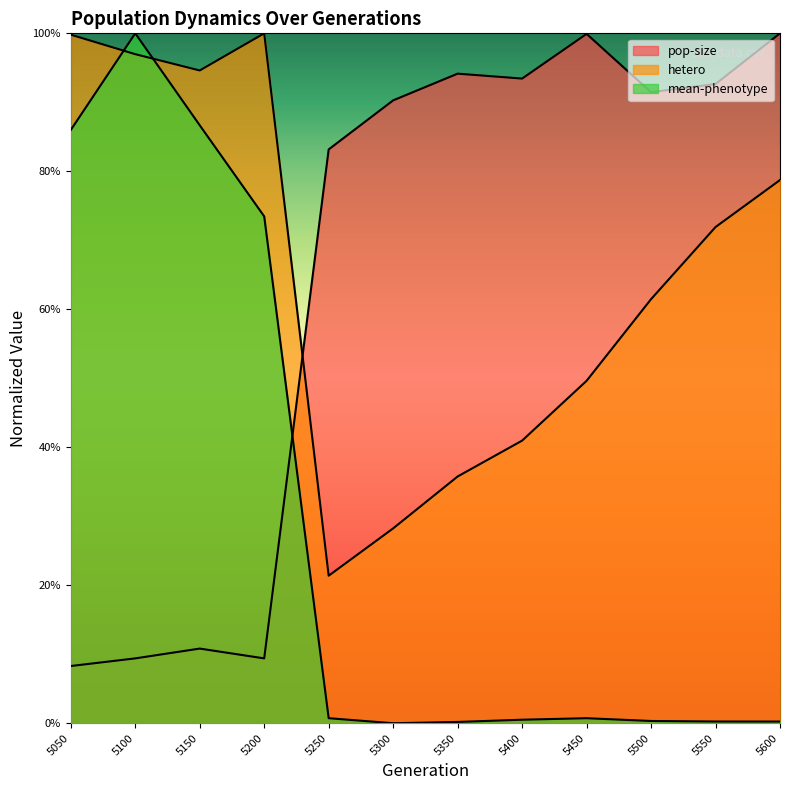

Reading left to right, what are all the values shown in this chart?

pop-size: 0.1	0.1	0.1	0.1	0.8	0.9	0.9	0.9	1.0	0.9	0.9	1.0
hetero: 1.0	1.0	0.9	1.0	0.2	0.3	0.4	0.4	0.5	0.6	0.7	0.8
mean-phenotype: 0.9	1.0	0.9	0.7	0.0	0.0	0.0	0.0	0.0	0.0	0.0	0.0